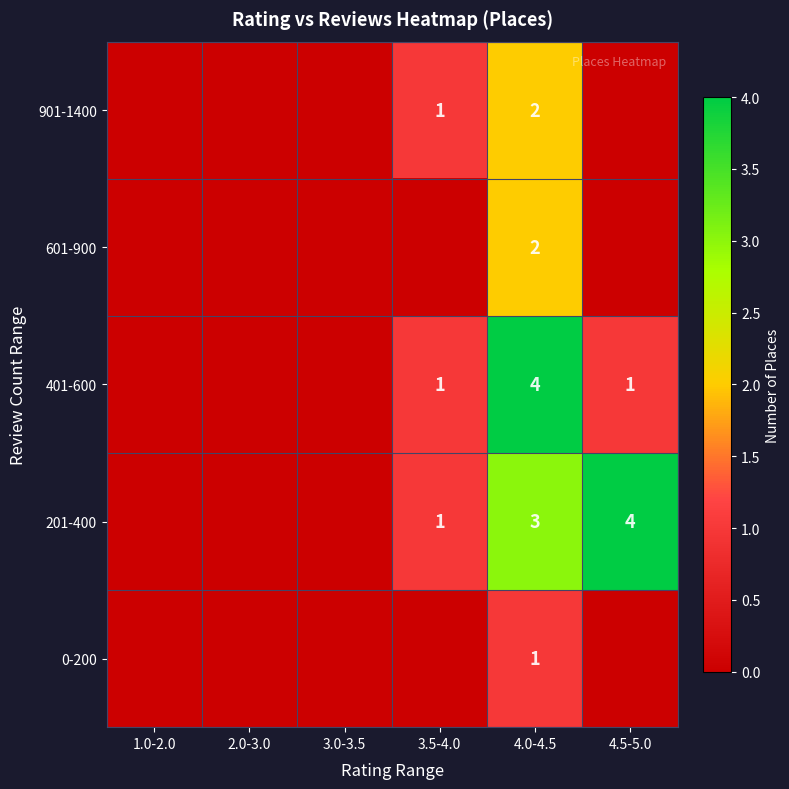

The value of 401-600 at 4.5-5.0 is 1. True or false?

True